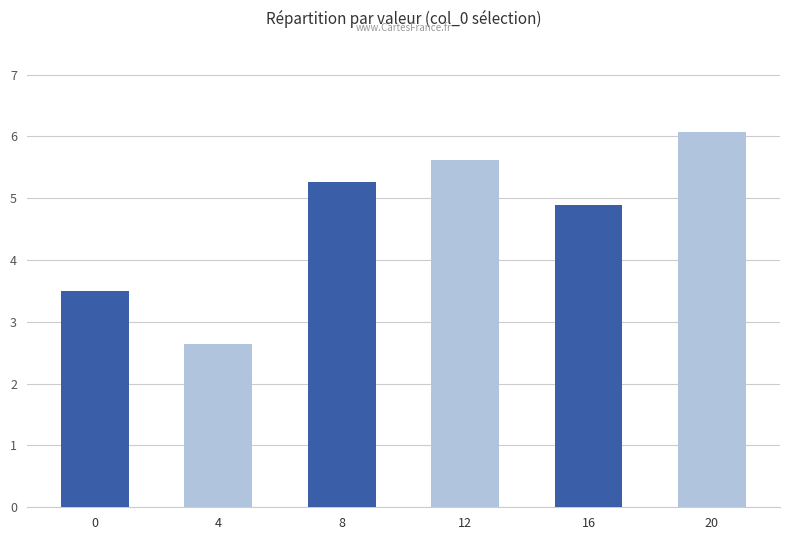

Count the number of categories in the chart.

6